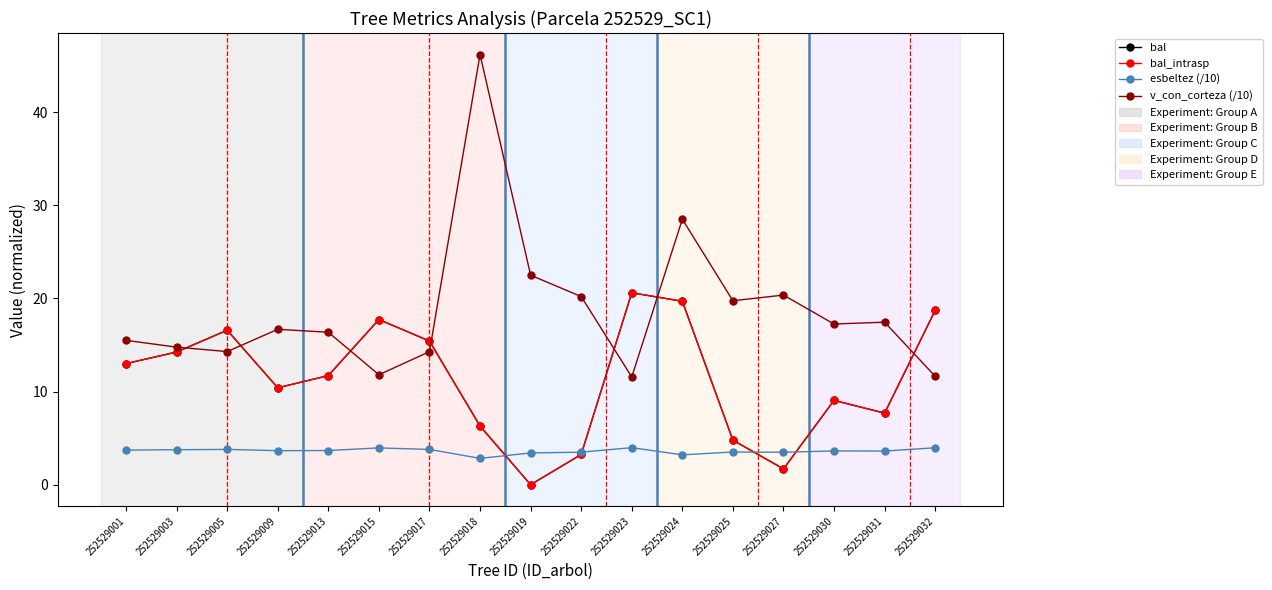

Is the value of v_con_corteza (/10) at 252529001 greater than the value of bal at 252529005?

No